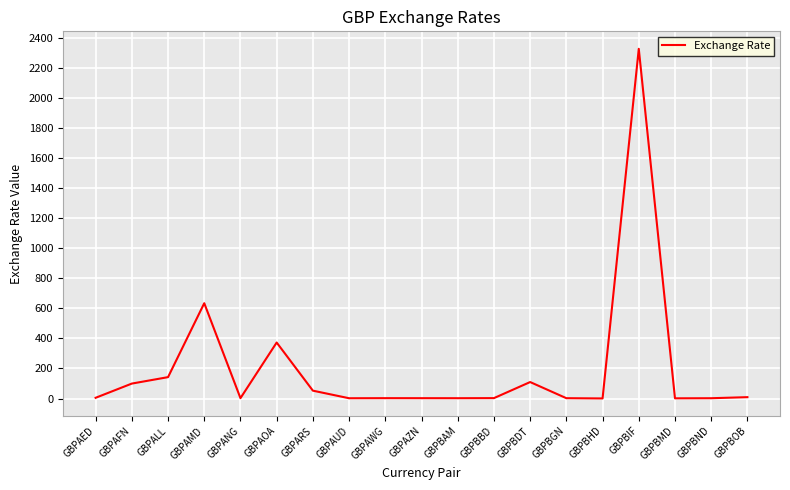

The value at GBPALL is 224.8. True or false?

False